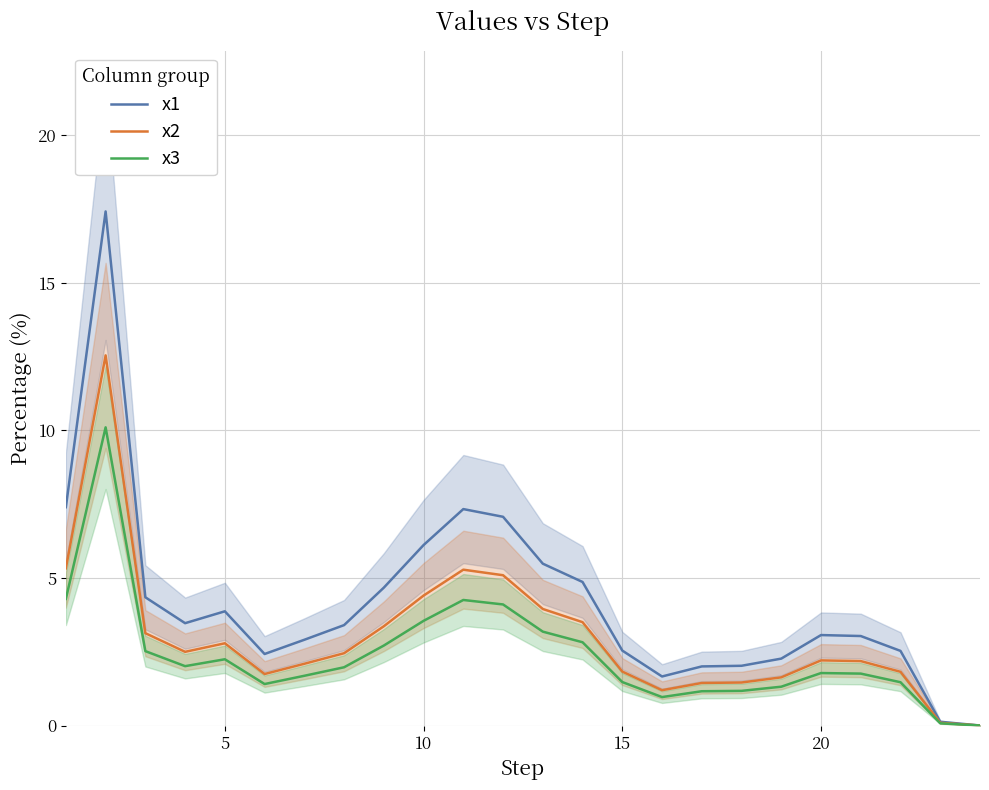

Which series has the largest range (max minus min)?

x1